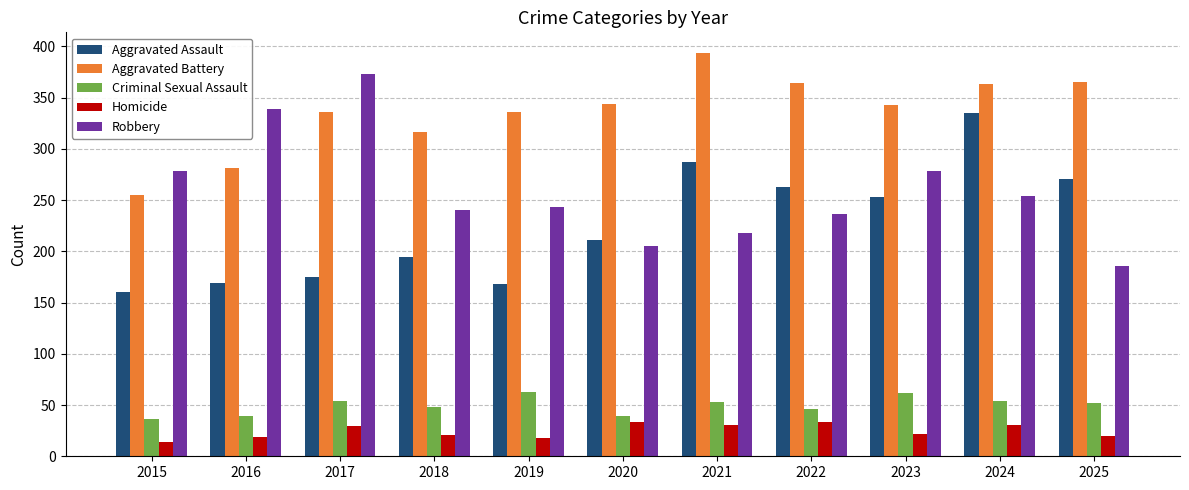

What is the minimum value for Criminal Sexual Assault?

36